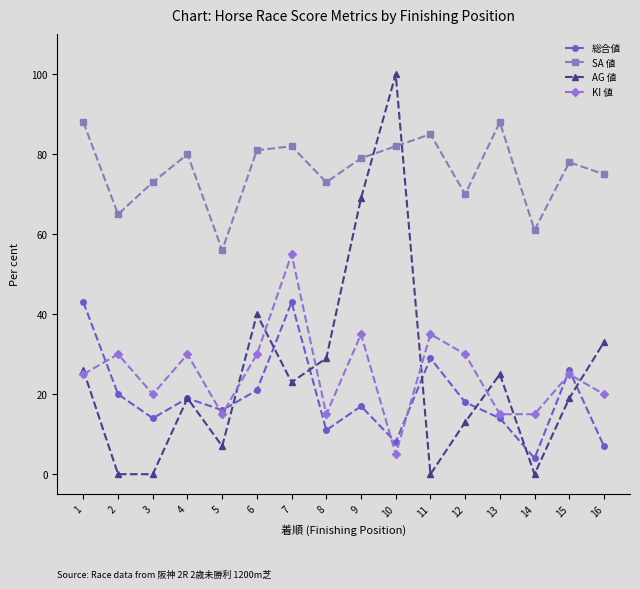

What is the sum of all AG 値 values?

403